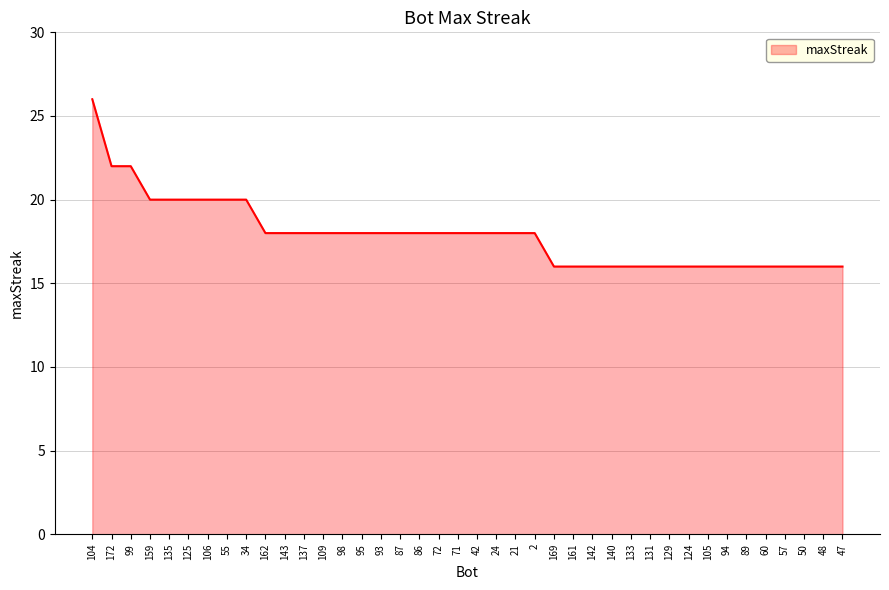

What position from the left is 71?

20